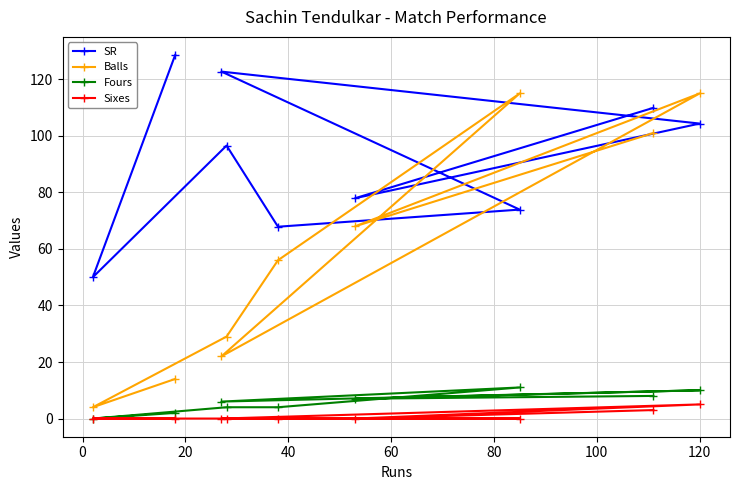

At how many categories does at least one series exceed 67?

8